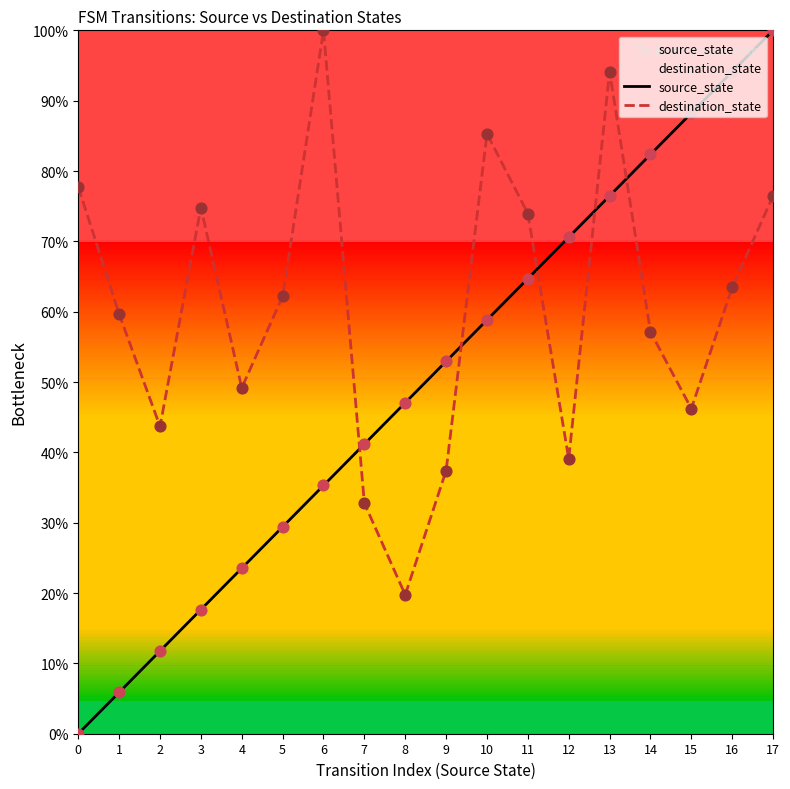

Which series contains the highest Y value?

source_state